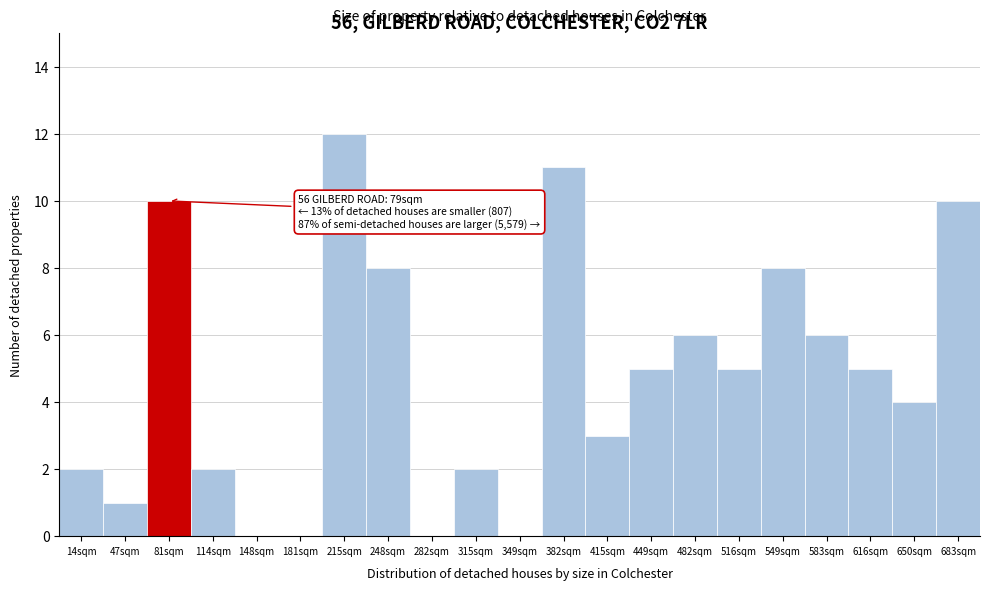

Over which range of the x-axis is the bar tallest?

198 to 231